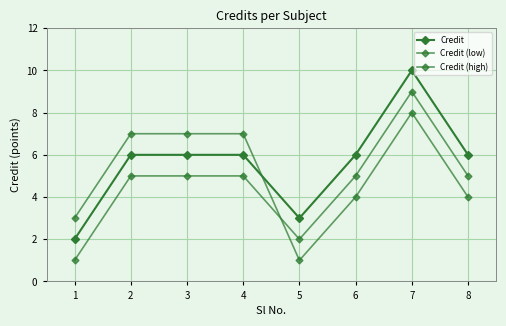

True or false: Credit has a value of 6 at 8.

True